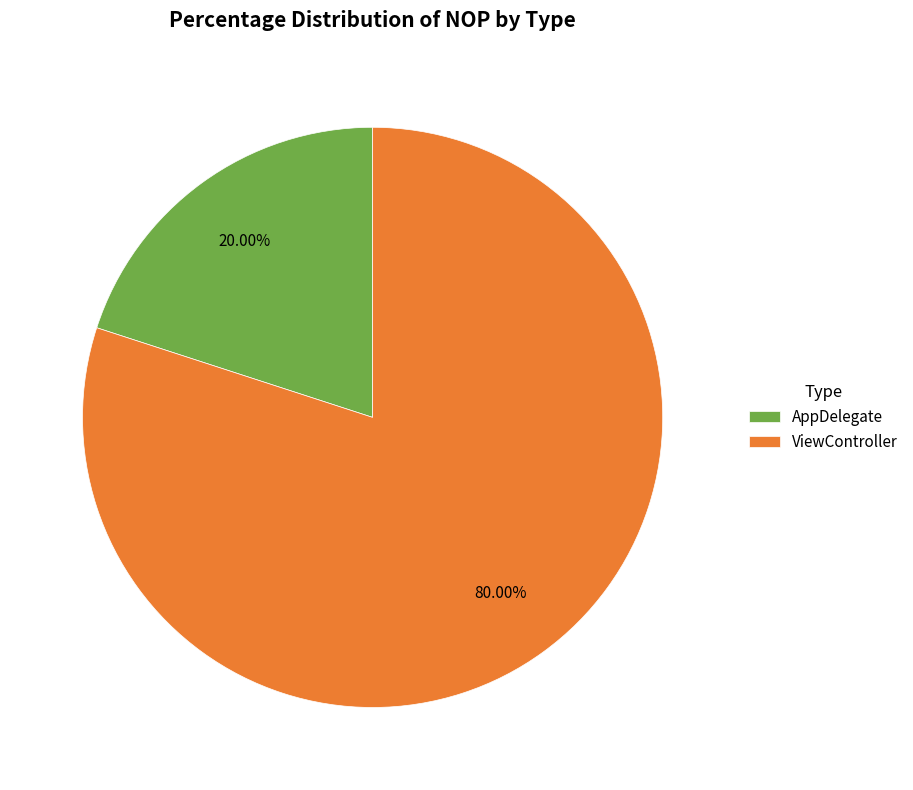

Which category accounts for the majority?

ViewController